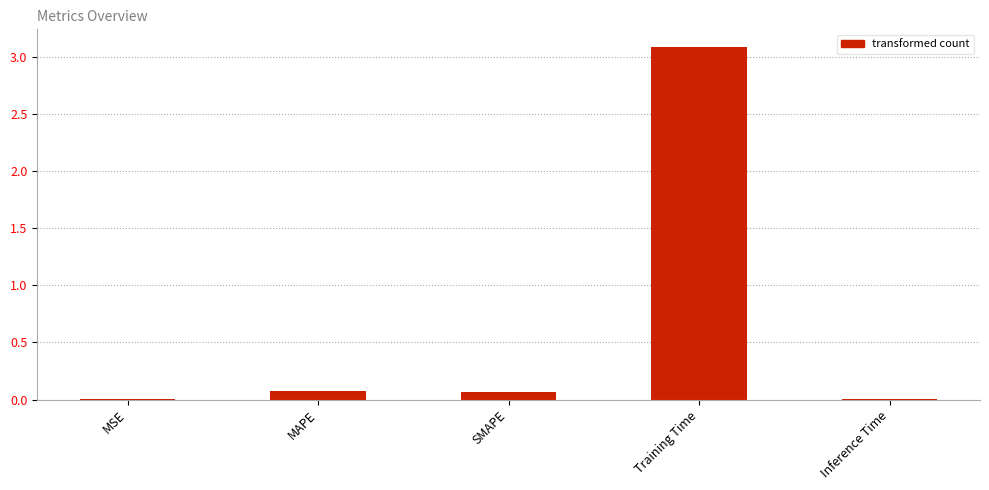

Is it true that the value at MSE is 0.0?

True